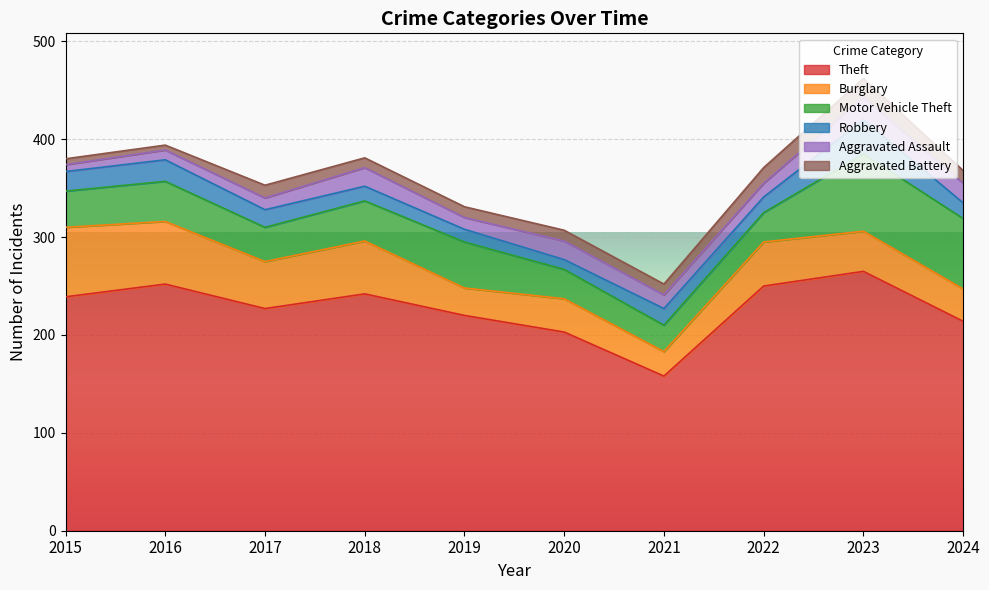

What is the sum of the Burglary values at 2021 and 2015?

96